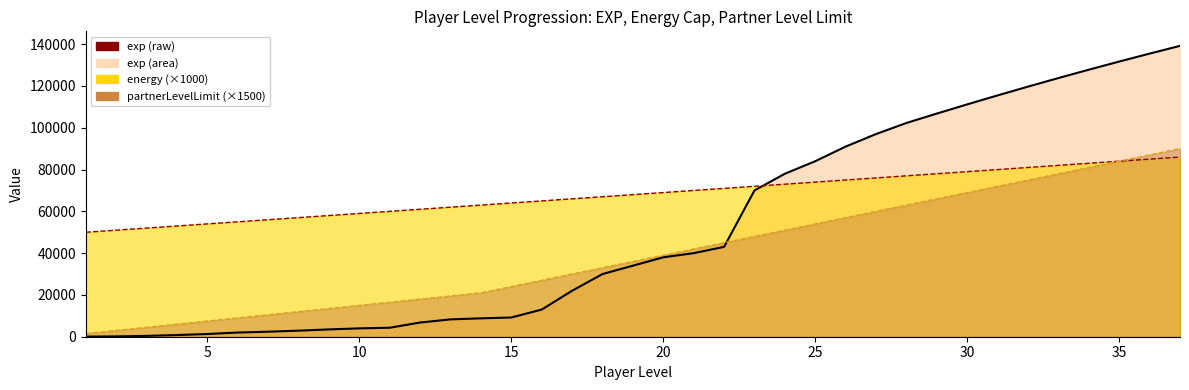

At which label does partnerLevelLimit first exceed 36000?

20